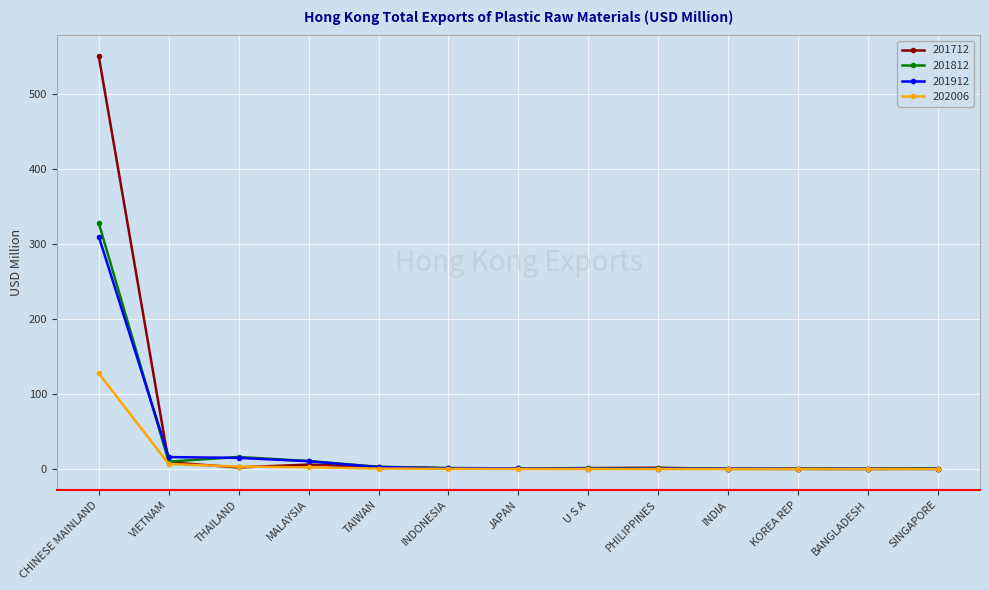

Which series has the widest spread of values?

201712